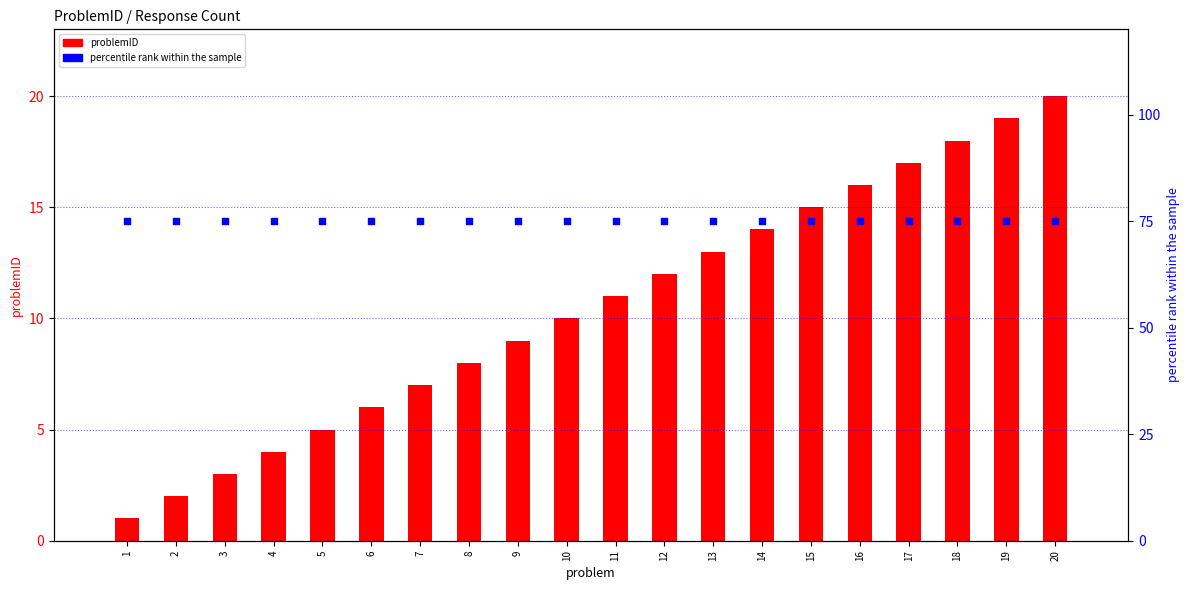

What are all the series names shown in the legend?

problemID, percentile rank within the sample